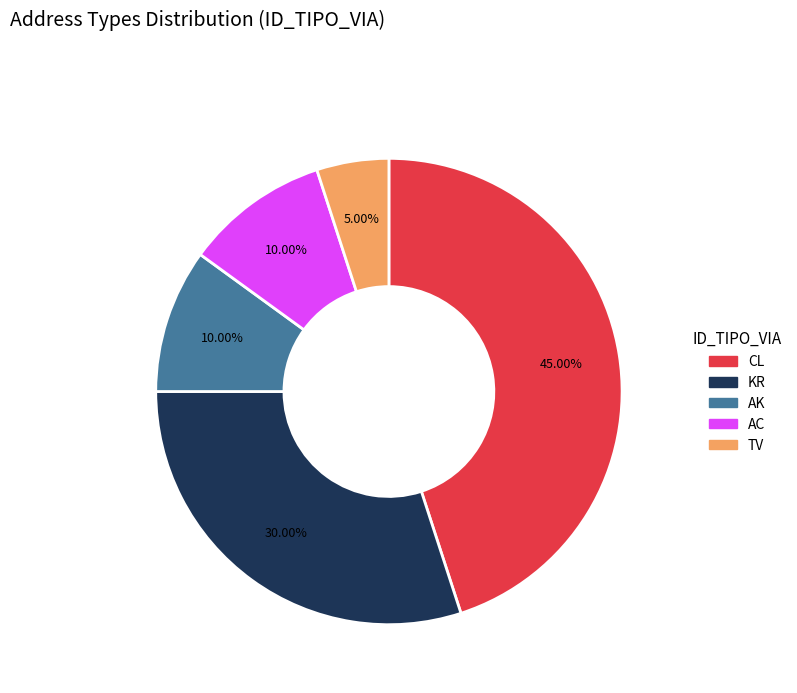

To the nearest percent, what is the combined percentage of AC and TV?

15%